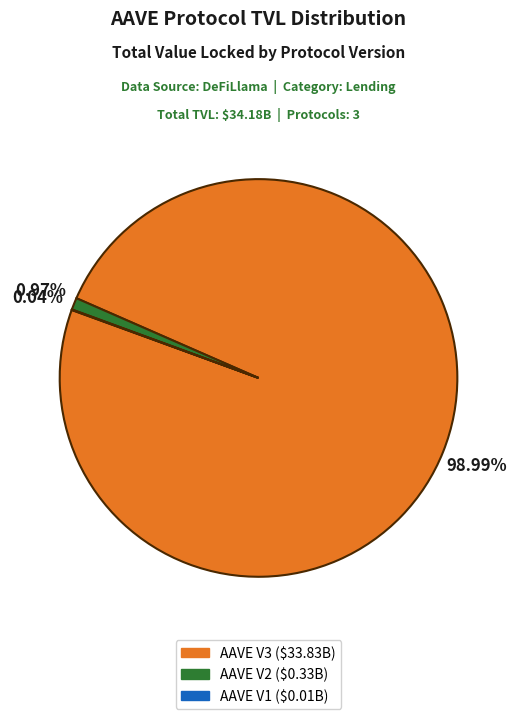

Is it true that AAVE V2 is 11% of the pie?

False